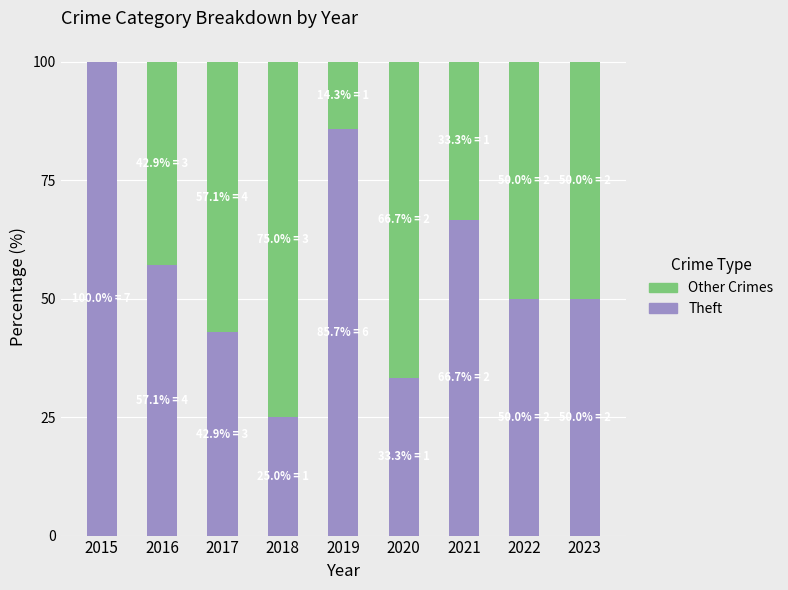

What is the total value across all series at 2016?

100.0